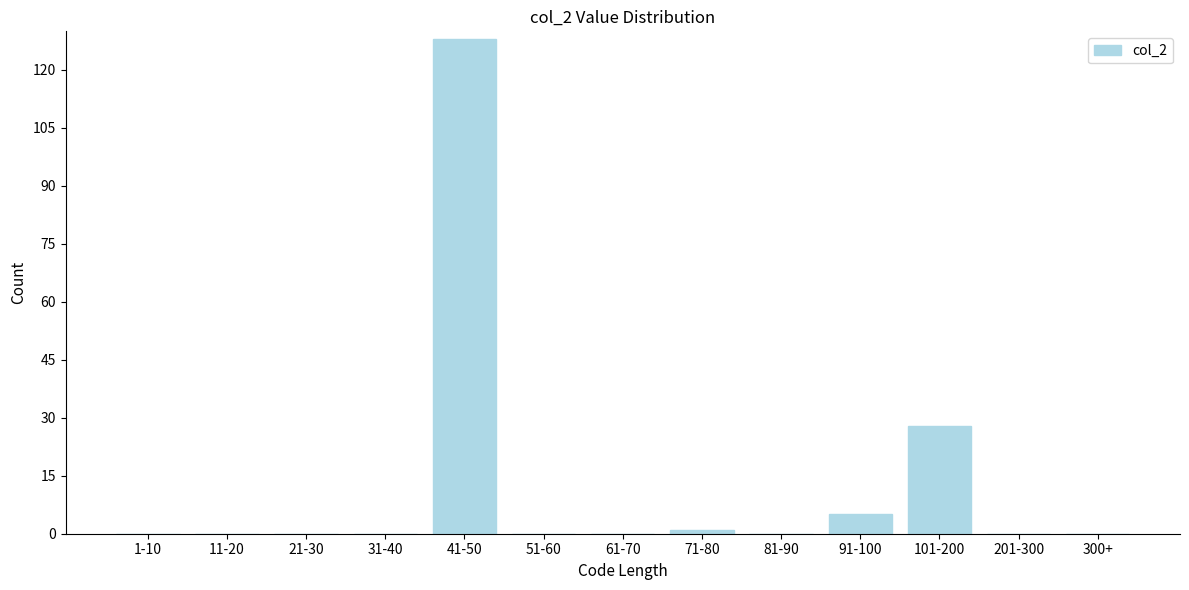

Reading left to right, what are all the values shown in this chart?

1-10=0	11-20=0	21-30=0	31-40=0	41-50=128	51-60=0	61-70=0	71-80=1	81-90=0	91-100=5	101-200=28	201-300=0	300+=0